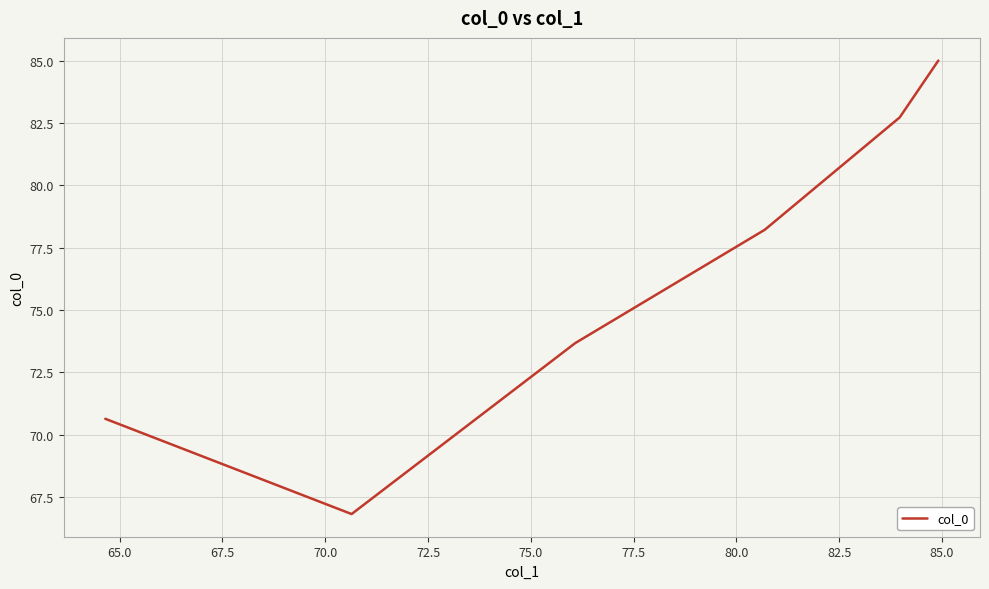

What is the maximum value shown in the chart?

85.0